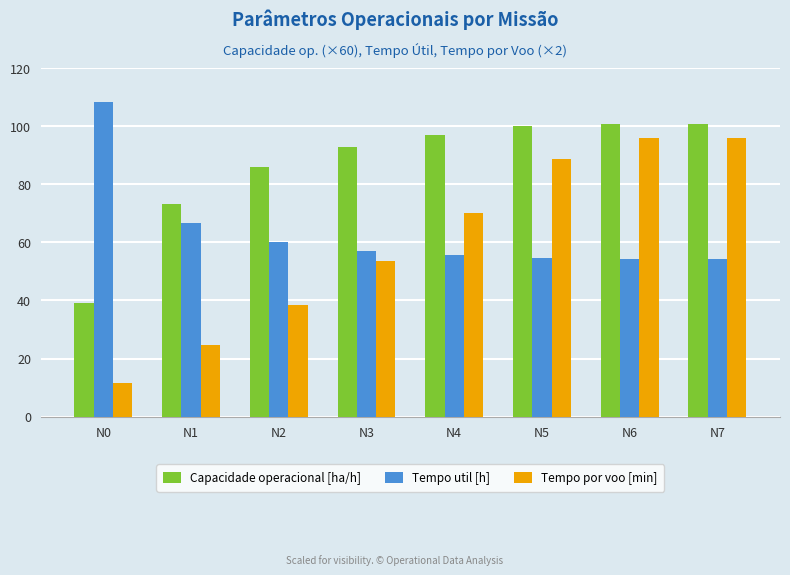

True or false: Tempo util [h] has a value of 60.0 at N2.

True